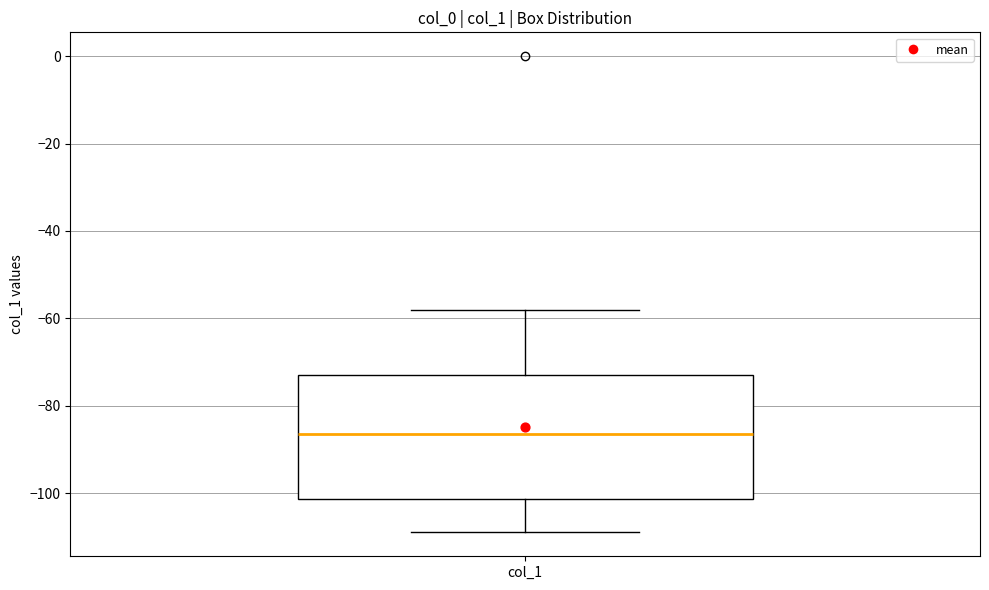

Read this box plot against the y-axis: the position of the median line, the range covered by the box, and the ends of both whiskers. The values are not printed on the chart, so give them approximately, as read against the axis.

median -86, box -102 to -72, whiskers -108 to -58